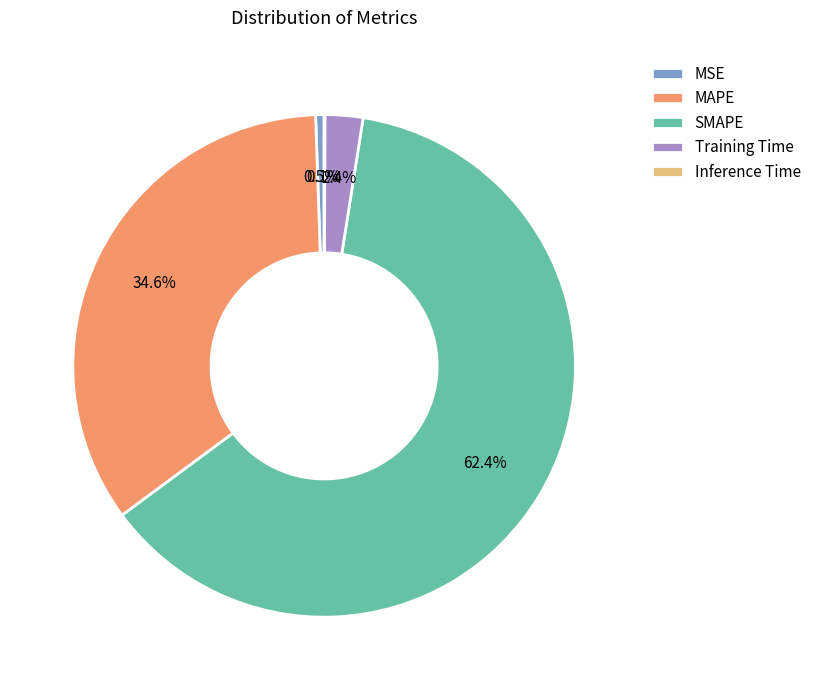

True or false: MSE accounts for 11% of the total.

False